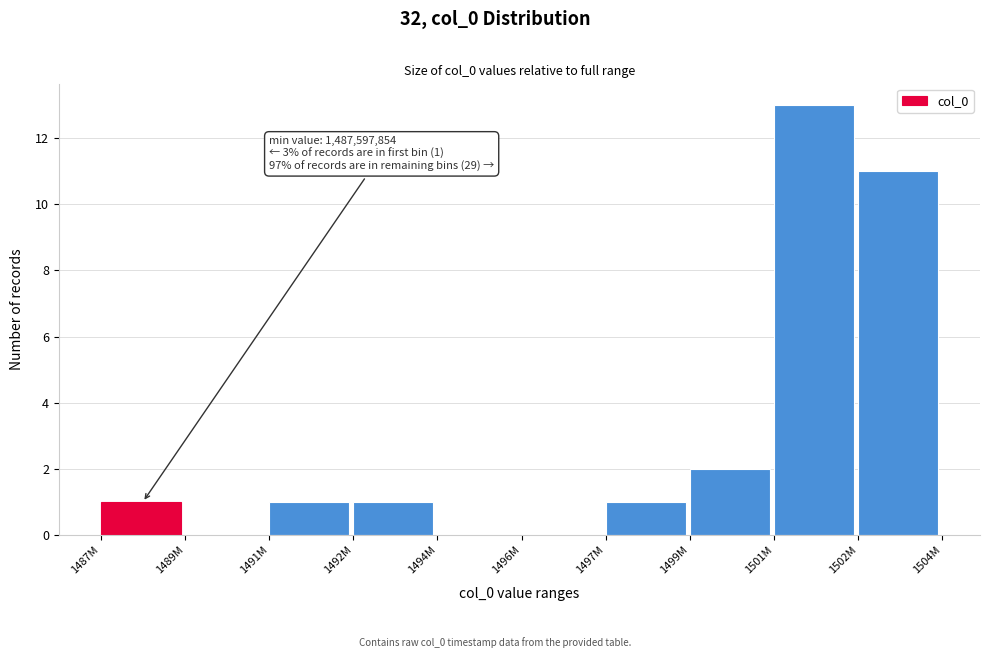

Reading left to right, transcribe all the data shown in this chart.

1487M=1	1489M=0	1491M=1	1492M=1	1494M=0	1496M=0	1497M=1	1499M=2	1501M=13	1502M=11